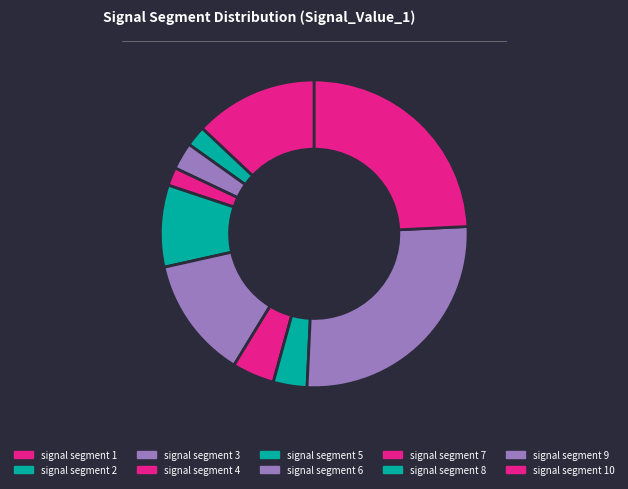

What percentage is the signal segment 5 slice, to the nearest percent?

9%